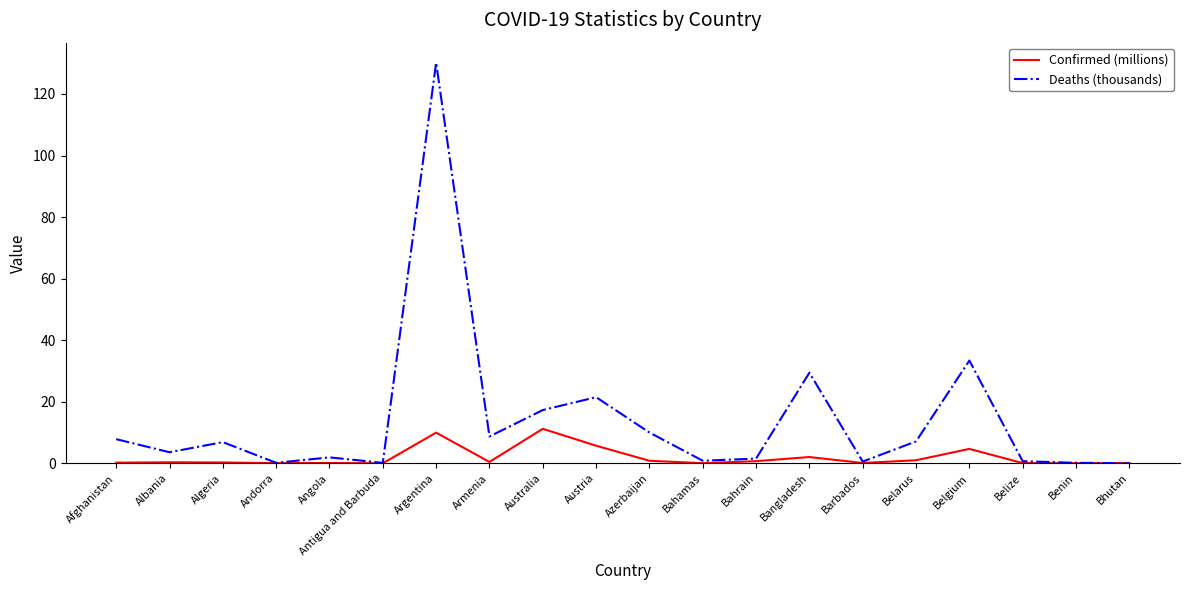

What position from the left is Belgium?

17